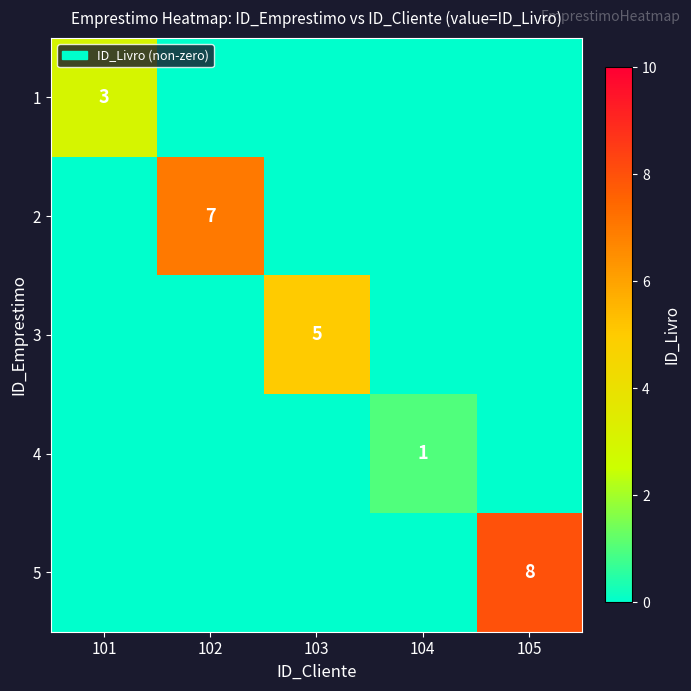

Is it true that 3 equals 8 at 103?

False